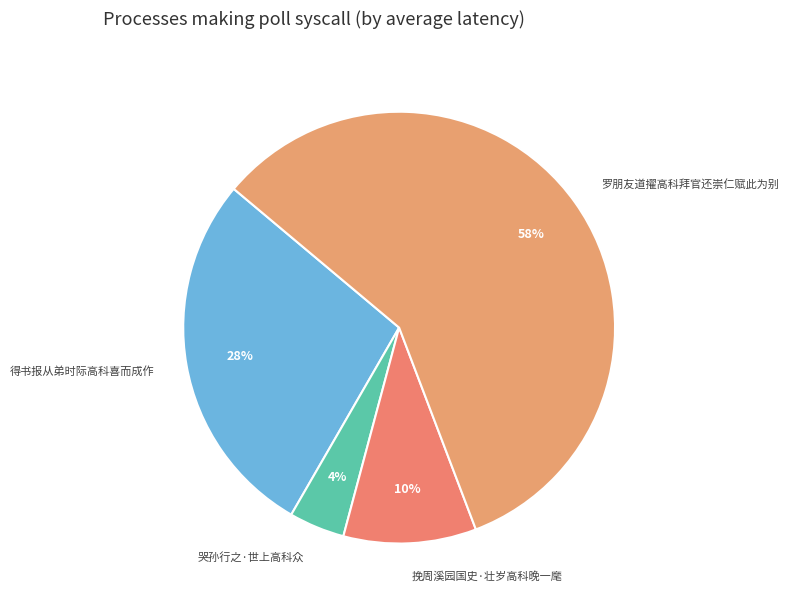

To the nearest percent, what portion does 得书报从弟时际高科喜而成作 represent?

28%